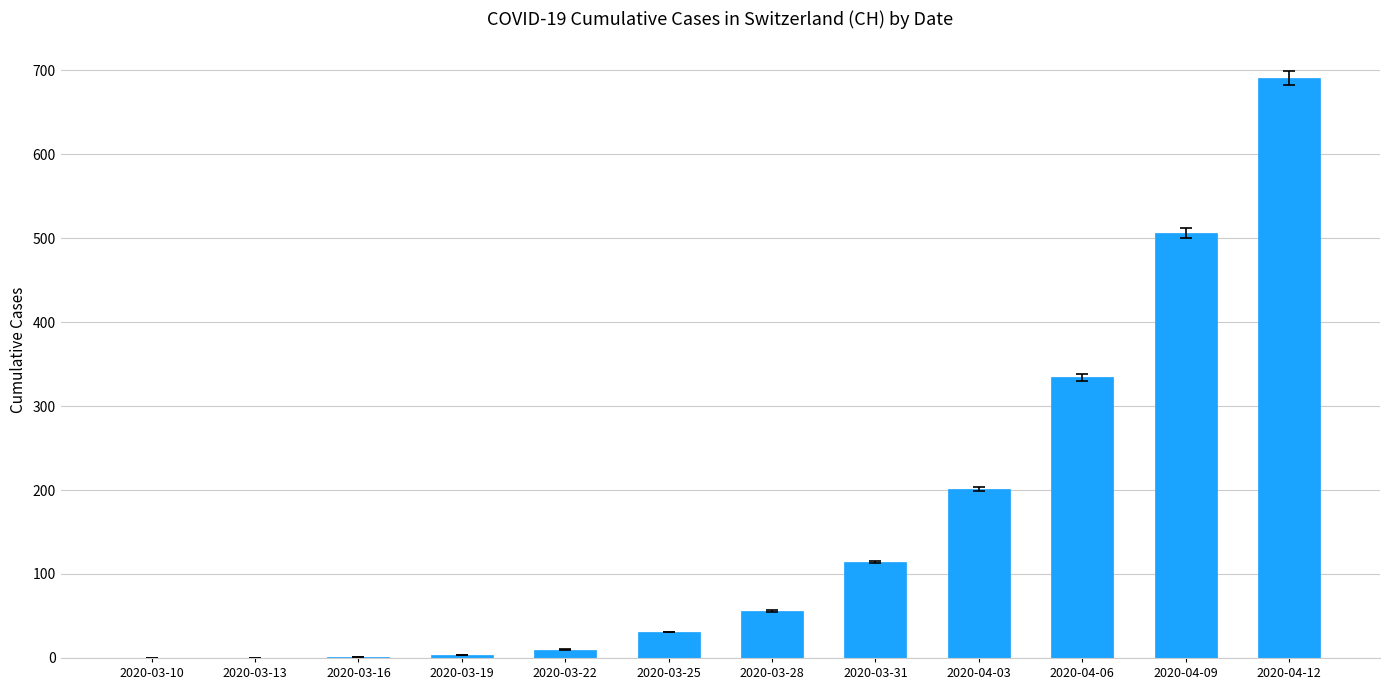

Is it true that the value at 2020-03-10 is 0?

True